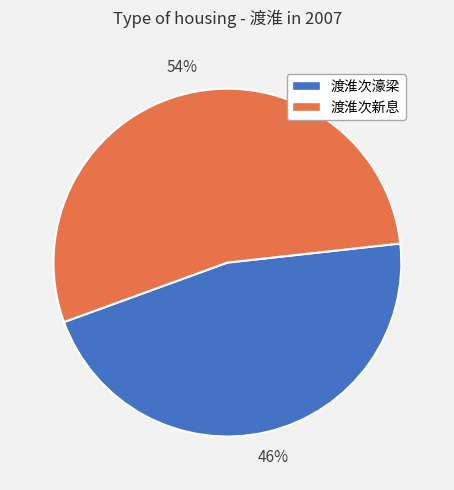

Is there a majority slice in this chart?

Yes